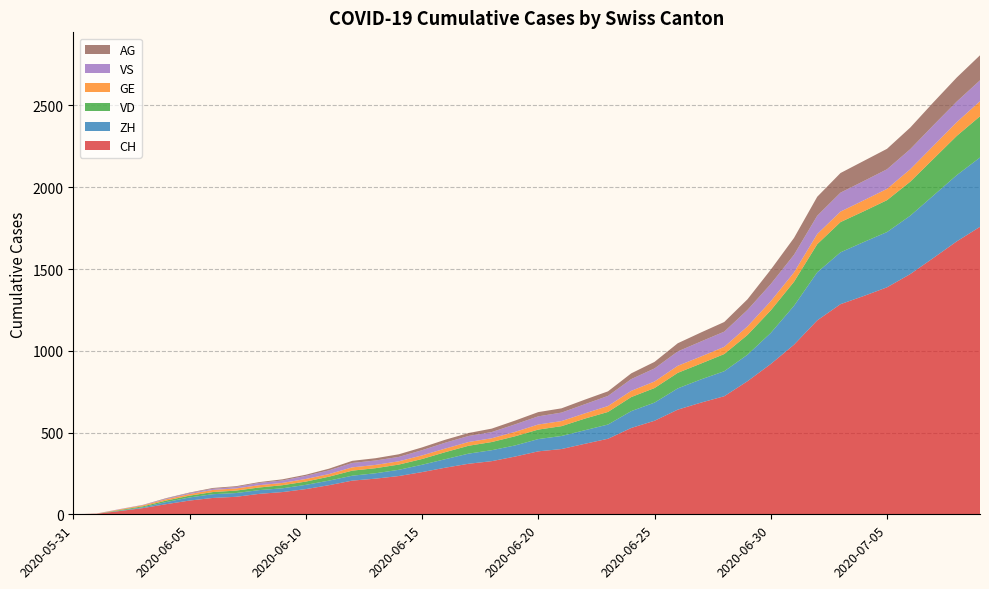

Reading left to right, what are all the values shown in this chart?

CH: 2020-05-31=0	2020-06-01=3	2020-06-02=20	2020-06-03=38	2020-06-04=62	2020-06-05=84	2020-06-06=100	2020-06-07=107	2020-06-08=125	2020-06-09=136	2020-06-10=154	2020-06-11=178	2020-06-12=206	2020-06-13=218	2020-06-14=234	2020-06-15=258	2020-06-16=285	2020-06-17=309	2020-06-18=325	2020-06-19=353	2020-06-20=385	2020-06-21=399	2020-06-22=431	2020-06-23=462	2020-06-24=528	2020-06-25=572	2020-06-26=640	2020-06-27=683	2020-06-28=722	2020-06-29=814	2020-06-30=919	2020-07-01=1037	2020-07-02=1186	2020-07-03=1285	2020-07-04=1335	2020-07-05=1388	2020-07-06=1469	2020-07-07=1568	2020-07-08=1669	2020-07-09=1758
ZH: 2020-05-31=0	2020-06-01=0	2020-06-02=2	2020-06-03=5	2020-06-04=13	2020-06-05=19	2020-06-06=23	2020-06-07=23	2020-06-08=23	2020-06-09=23	2020-06-10=26	2020-06-11=28	2020-06-12=30	2020-06-13=33	2020-06-14=38	2020-06-15=45	2020-06-16=52	2020-06-17=62	2020-06-18=67	2020-06-19=68	2020-06-20=75	2020-06-21=80	2020-06-22=83	2020-06-23=87	2020-06-24=103	2020-06-25=111	2020-06-26=130	2020-06-27=142	2020-06-28=153	2020-06-29=162	2020-06-30=190	2020-07-01=238	2020-07-02=294	2020-07-03=317	2020-07-04=330	2020-07-05=338	2020-07-06=357	2020-07-07=382	2020-07-08=405	2020-07-09=424
VD: 2020-05-31=0	2020-06-01=0	2020-06-02=4	2020-06-03=6	2020-06-04=9	2020-06-05=11	2020-06-06=13	2020-06-07=15	2020-06-08=16	2020-06-09=19	2020-06-10=20	2020-06-11=24	2020-06-12=31	2020-06-13=31	2020-06-14=32	2020-06-15=35	2020-06-16=43	2020-06-17=48	2020-06-18=50	2020-06-19=56	2020-06-20=58	2020-06-21=60	2020-06-22=71	2020-06-23=77	2020-06-24=86	2020-06-25=89	2020-06-26=95	2020-06-27=97	2020-06-28=105	2020-06-29=121	2020-06-30=138	2020-07-01=147	2020-07-02=172	2020-07-03=185	2020-07-04=188	2020-07-05=195	2020-07-06=208	2020-07-07=224	2020-07-08=240	2020-07-09=252
GE: 2020-05-31=0	2020-06-01=1	2020-06-02=4	2020-06-03=6	2020-06-04=8	2020-06-05=10	2020-06-06=13	2020-06-07=13	2020-06-08=14	2020-06-09=14	2020-06-10=16	2020-06-11=16	2020-06-12=20	2020-06-13=20	2020-06-14=20	2020-06-15=22	2020-06-16=22	2020-06-17=23	2020-06-18=23	2020-06-19=27	2020-06-20=31	2020-06-21=31	2020-06-22=32	2020-06-23=36	2020-06-24=38	2020-06-25=40	2020-06-26=43	2020-06-27=43	2020-06-28=44	2020-06-29=52	2020-06-30=56	2020-07-01=57	2020-07-02=62	2020-07-03=64	2020-07-04=67	2020-07-05=69	2020-07-06=76	2020-07-07=80	2020-07-08=84	2020-07-09=92
VS: 2020-05-31=0	2020-06-01=1	2020-06-02=2	2020-06-03=2	2020-06-04=4	2020-06-05=6	2020-06-06=7	2020-06-07=9	2020-06-08=14	2020-06-09=15	2020-06-10=19	2020-06-11=23	2020-06-12=27	2020-06-13=27	2020-06-14=27	2020-06-15=32	2020-06-16=36	2020-06-17=37	2020-06-18=38	2020-06-19=46	2020-06-20=50	2020-06-21=52	2020-06-22=56	2020-06-23=62	2020-06-24=72	2020-06-25=80	2020-06-26=88	2020-06-27=92	2020-06-28=93	2020-06-29=101	2020-06-30=105	2020-07-01=108	2020-07-02=112	2020-07-03=116	2020-07-04=118	2020-07-05=120	2020-07-06=123	2020-07-07=126	2020-07-08=126	2020-07-09=128
AG: 2020-05-31=0	2020-06-01=0	2020-06-02=0	2020-06-03=1	2020-06-04=3	2020-06-05=3	2020-06-06=5	2020-06-07=5	2020-06-08=5	2020-06-09=7	2020-06-10=7	2020-06-11=10	2020-06-12=13	2020-06-13=14	2020-06-14=16	2020-06-15=17	2020-06-16=18	2020-06-17=18	2020-06-18=21	2020-06-19=23	2020-06-20=26	2020-06-21=26	2020-06-22=28	2020-06-23=28	2020-06-24=35	2020-06-25=40	2020-06-26=50	2020-06-27=55	2020-06-28=59	2020-06-29=65	2020-06-30=88	2020-07-01=103	2020-07-02=116	2020-07-03=120	2020-07-04=123	2020-07-05=125	2020-07-06=132	2020-07-07=140	2020-07-08=147	2020-07-09=153